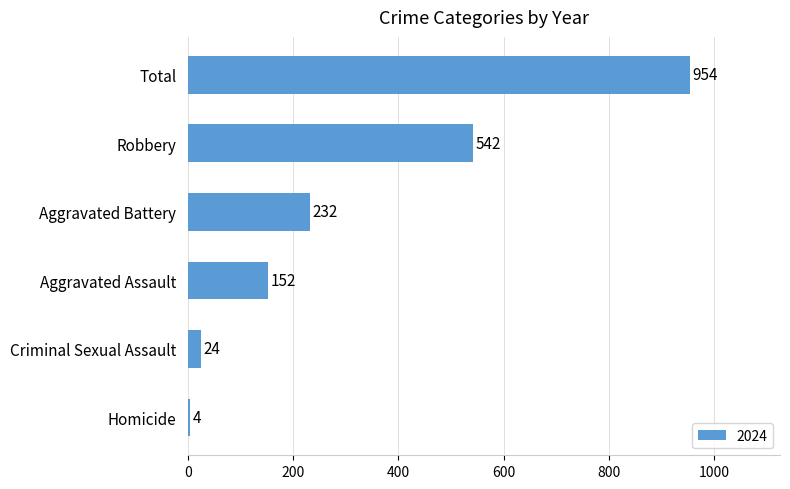

List the labels in order of value, largest first.

Total, Robbery, Aggravated Battery, Aggravated Assault, Criminal Sexual Assault, Homicide